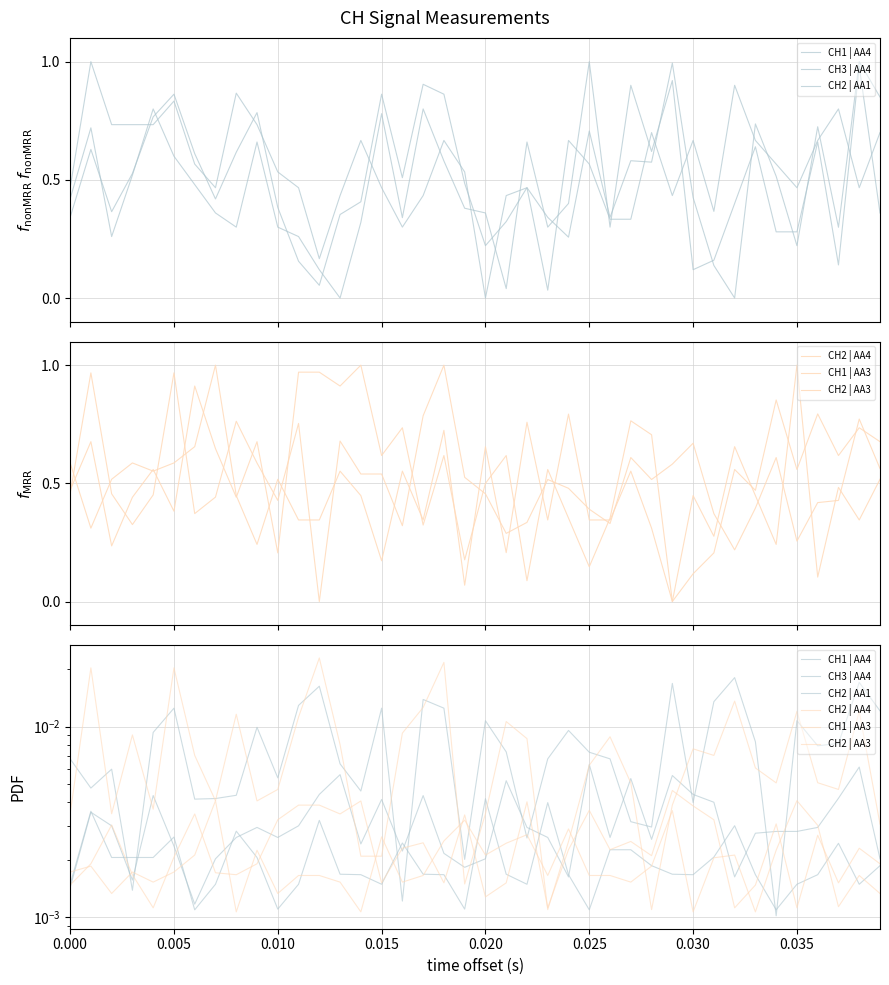

List the series in order of their peak value, highest first.

CH2 | AA4, CH1 | AA4, CH3 | AA4, CH1 | AA3, CH2 | AA1, CH2 | AA3